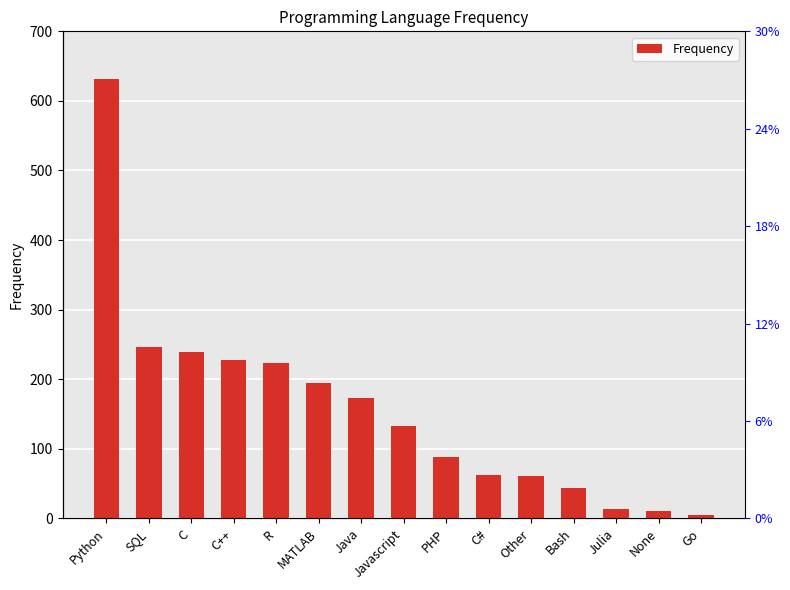

List the labels in order of value, largest first.

Python, SQL, C, C++, R, MATLAB, Java, Javascript, PHP, C#, Other, Bash, Julia, None, Go